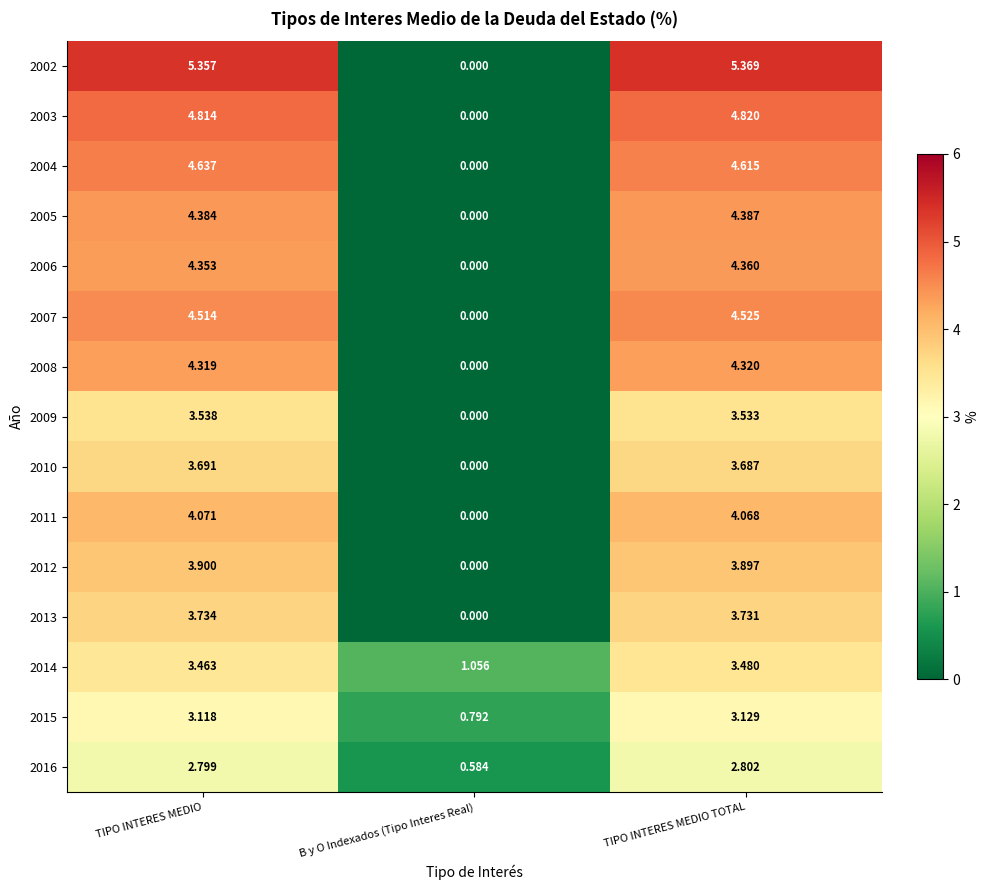

Where is 2015 nearest to the value 1?

B y O Indexados (Tipo Interes Real)